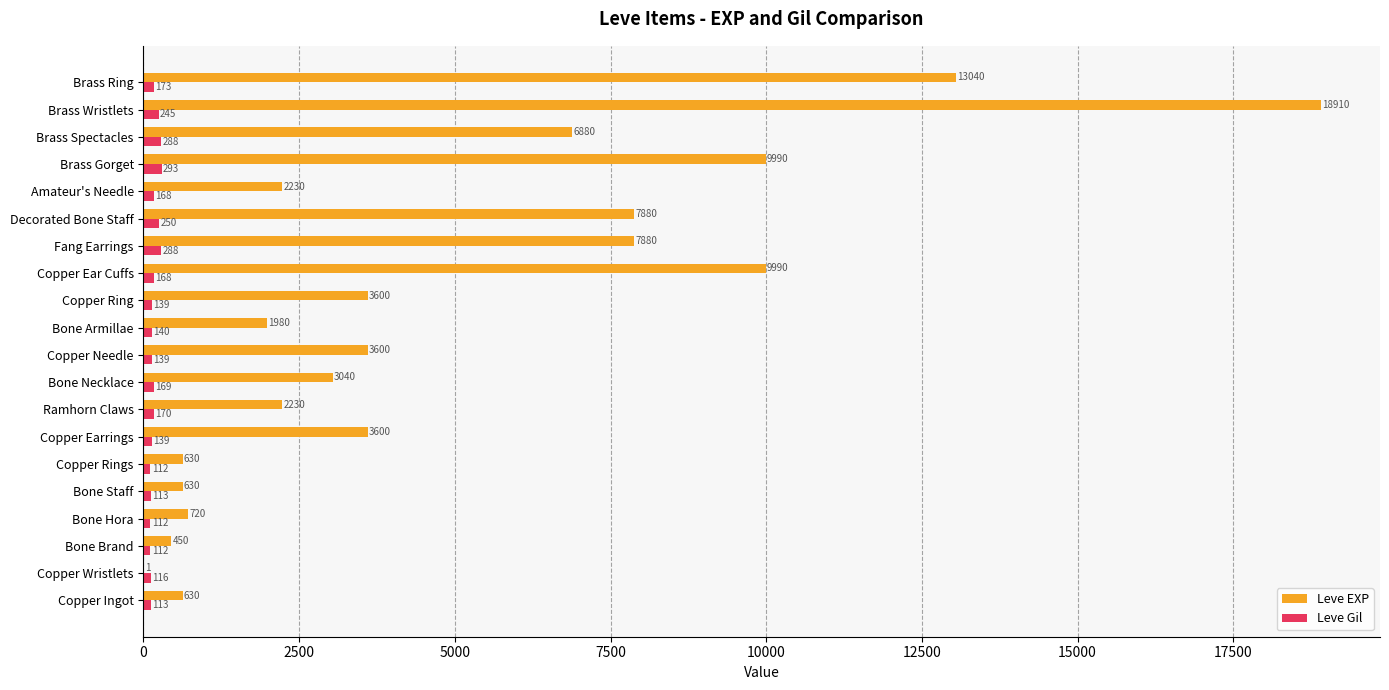

At which label is Leve Gil closest to 202?

Brass Ring